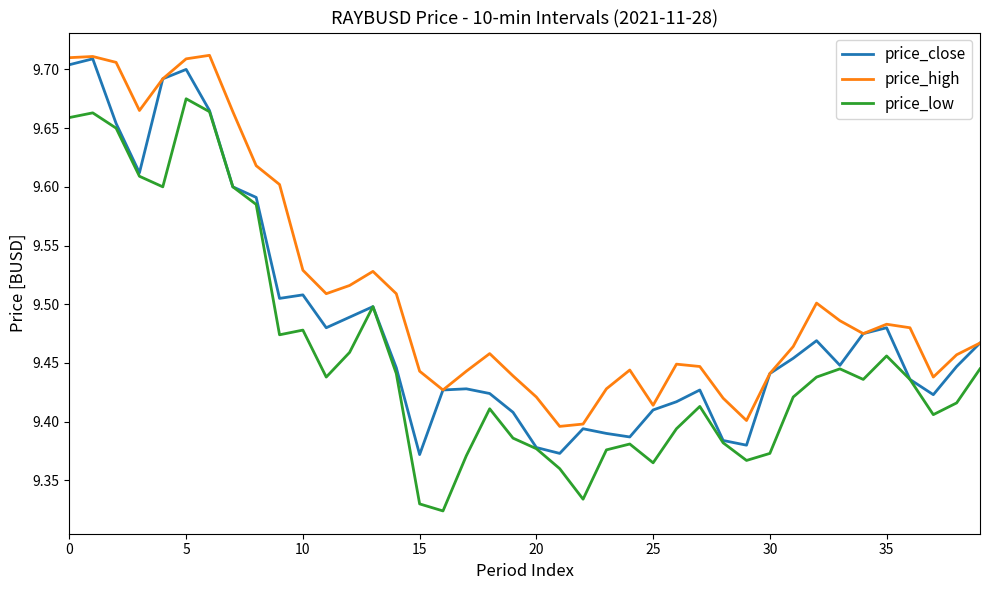

Does the chart have visible grid lines?

No